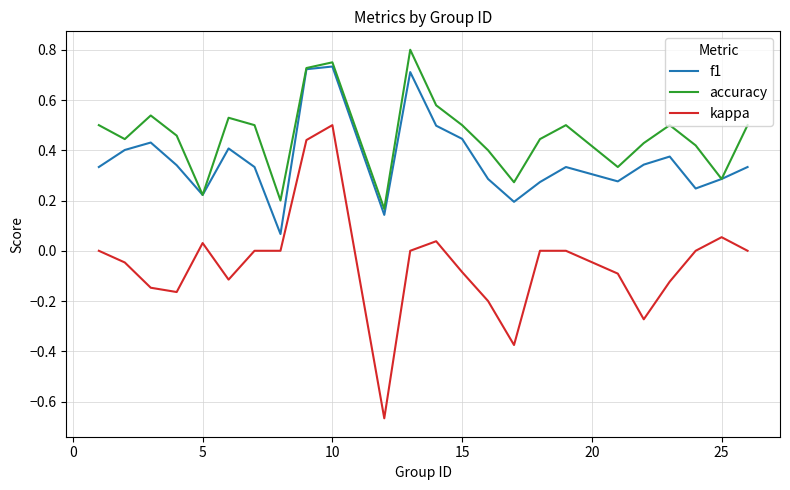

True or false: kappa and accuracy intersect in this chart.

False